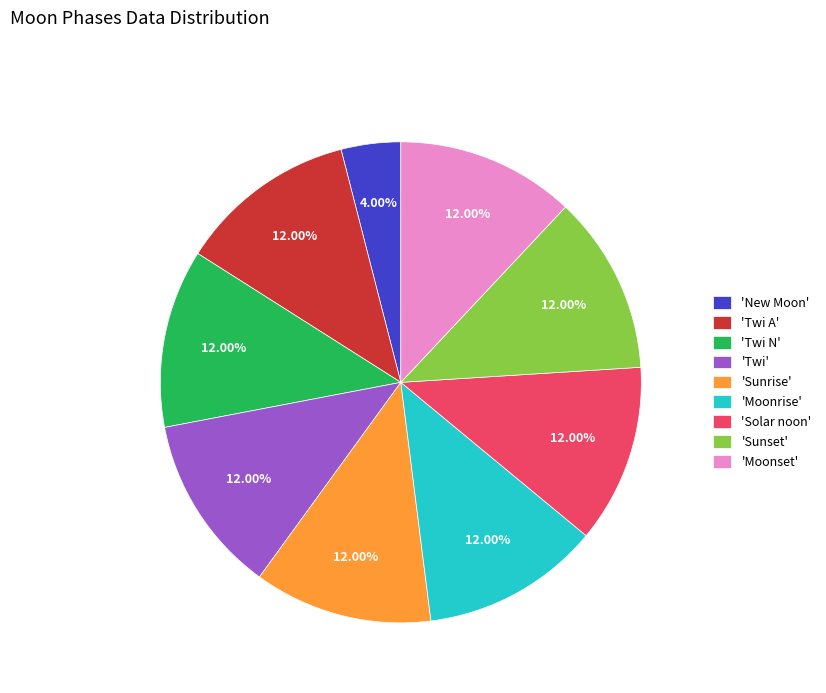

What is the ratio of the value at 'Twi' to the value at 'Twi A'?

1.0